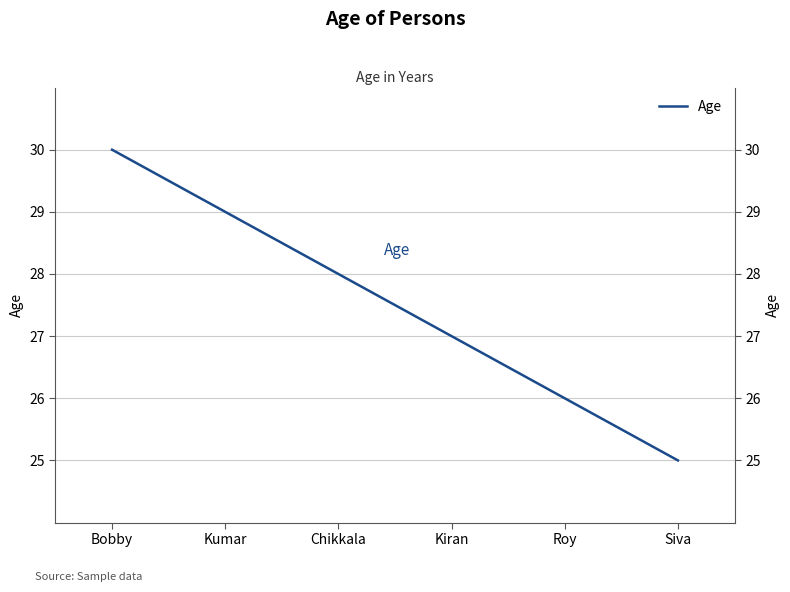

What is the difference between the values at Bobby and Siva?

5